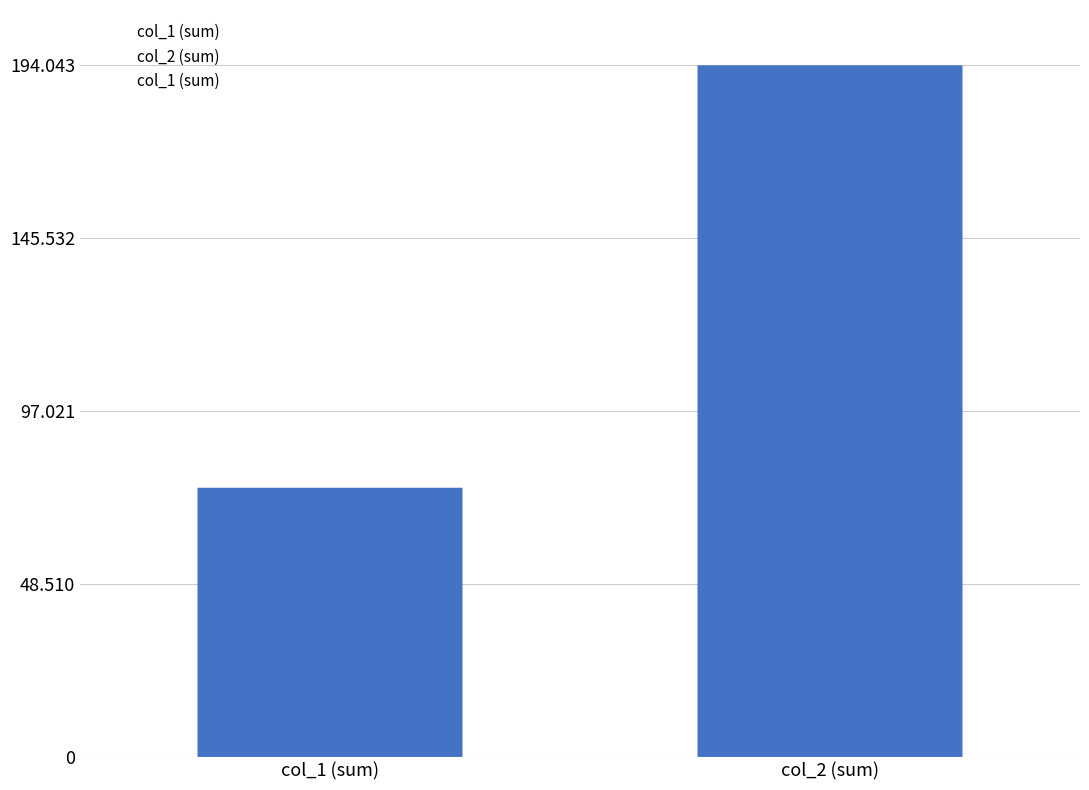

What value does the data have at col_2 (sum), to the nearest 100?

194000